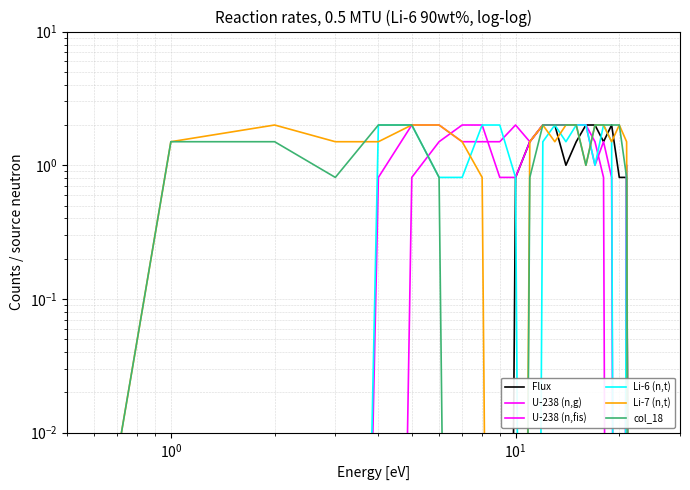

Read the U-238 (n,g) value at 13.

2.0